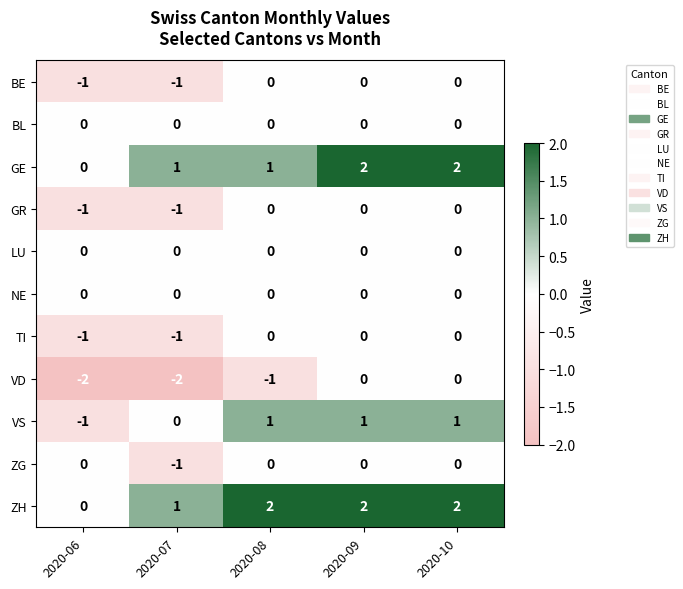

The BE series shows 1 at 2020-09. True or false?

False